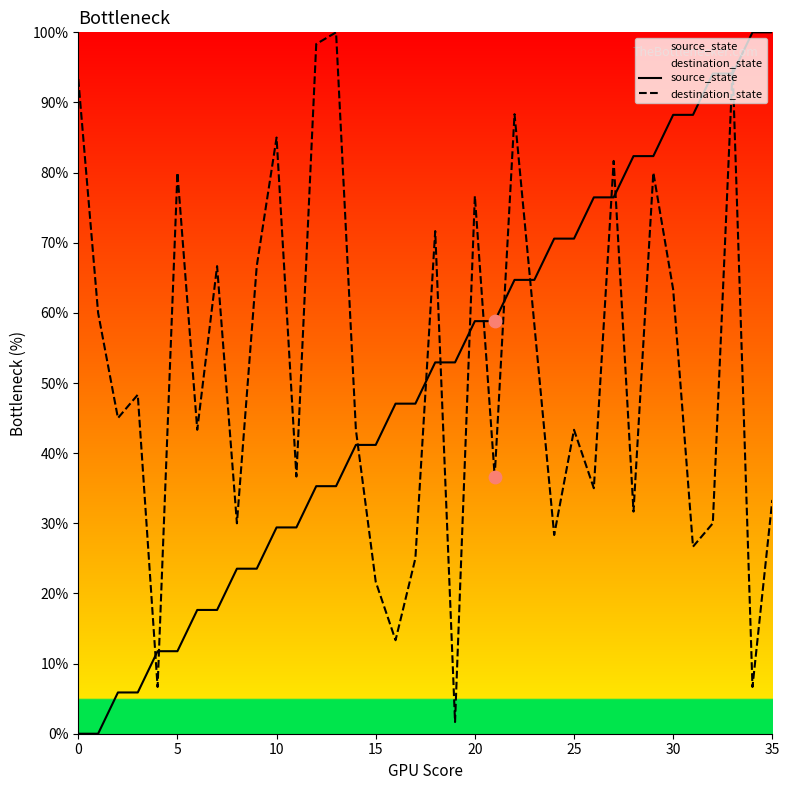

Which series has the largest Y range (max minus min)?

source_state